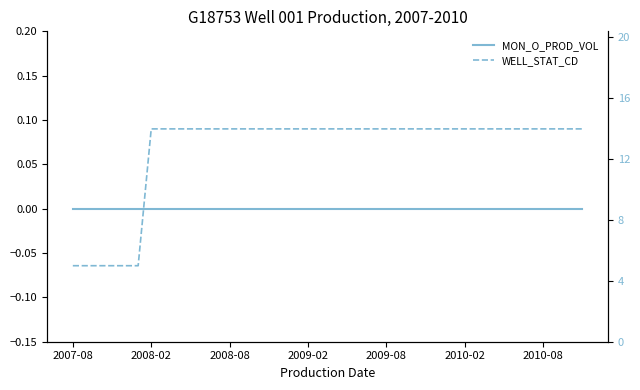

True or false: WELL_STAT_CD has more than 0 points higher than both neighbors.

False